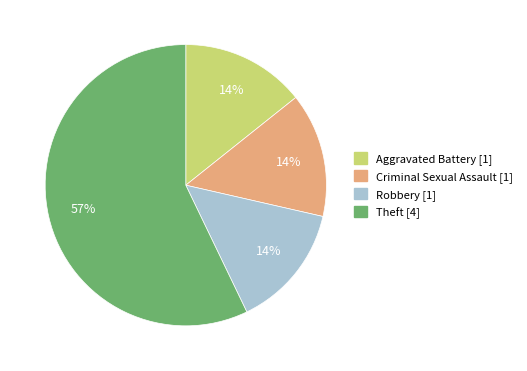

True or false: Theft accounts for 65% of the total.

False